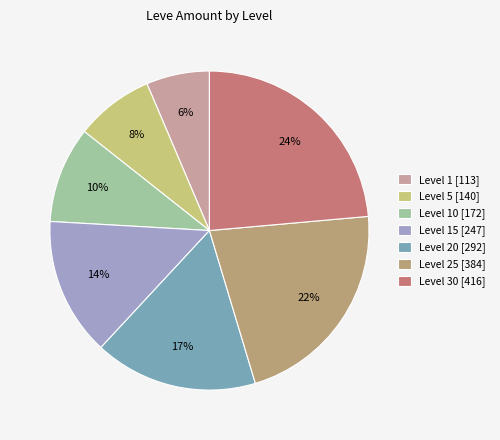

True or false: Level 10 [172] accounts for 4% of the total.

False